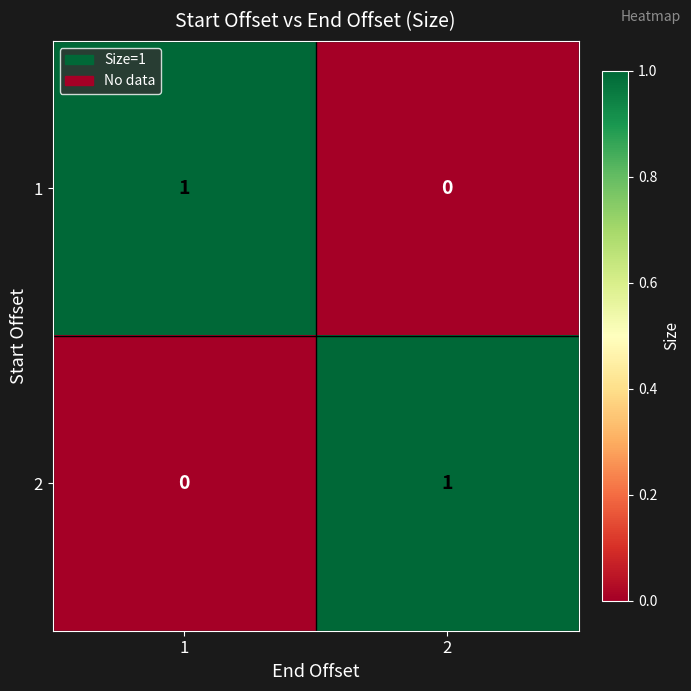

What is the difference between the highest and lowest values at 2?

1